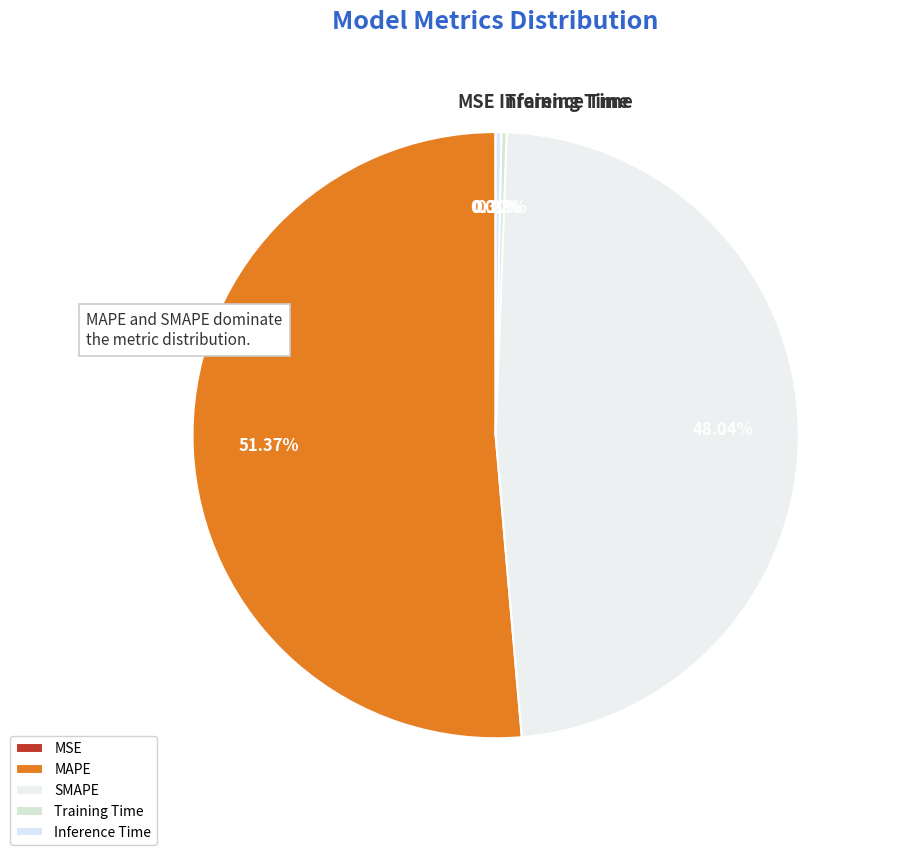

What is the largest slice in the pie chart?

MAPE